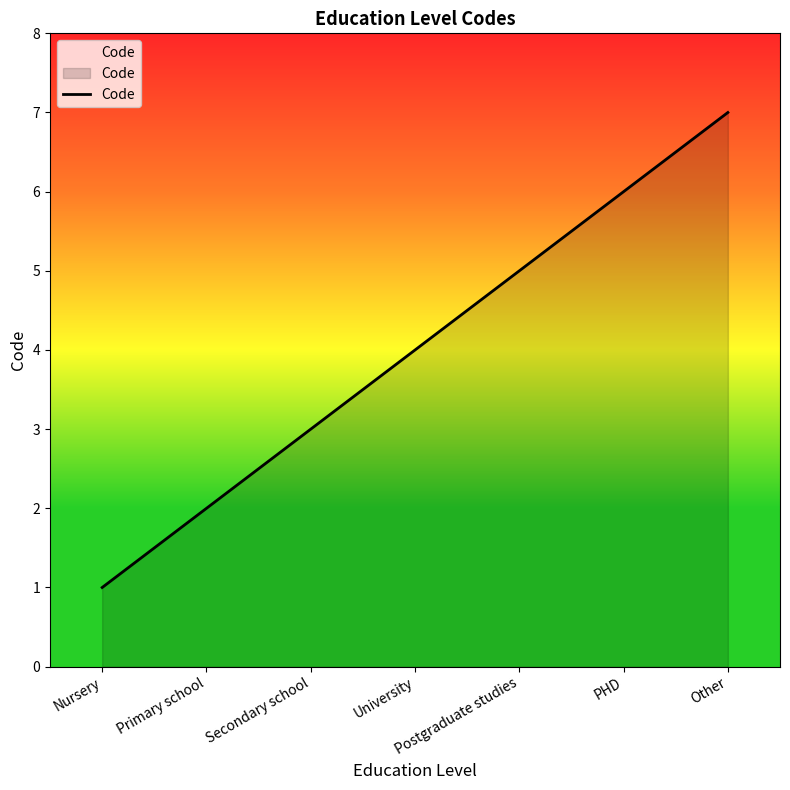

Which category has the lowest value across all series?

Nursery